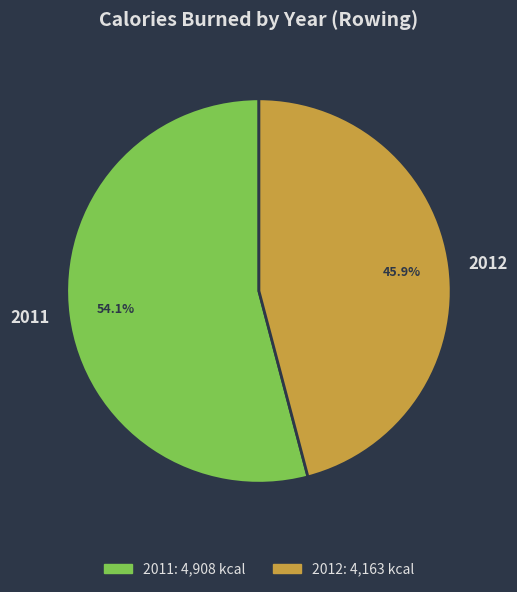

How many slices are in this pie chart?

2